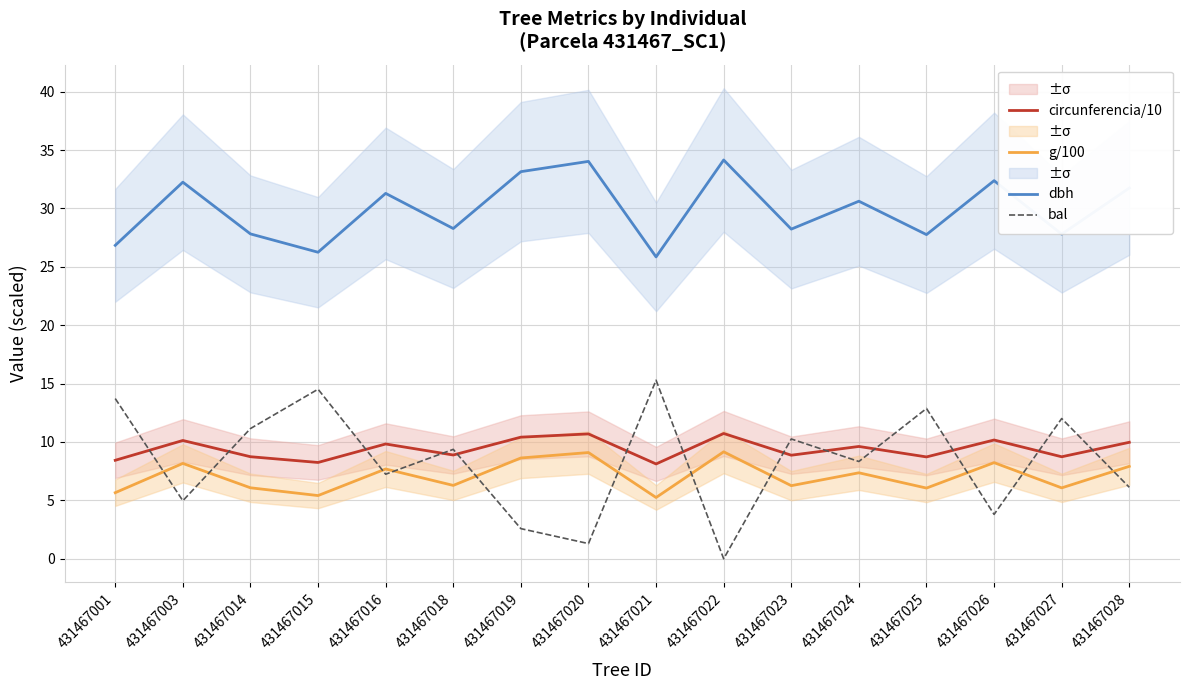

Where is the first local minimum for g/100?

431467015